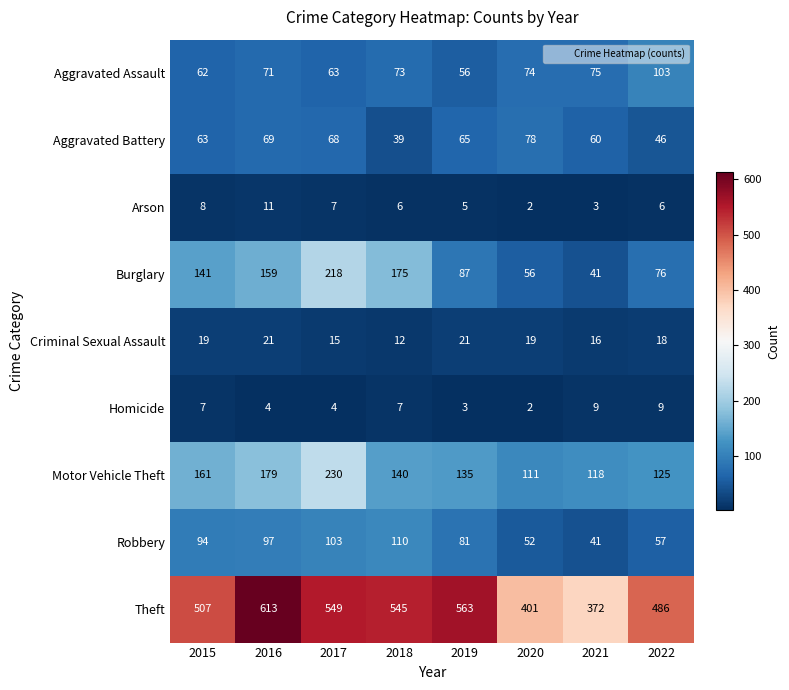

What is the spread (max minus min) of values at 2015?

500